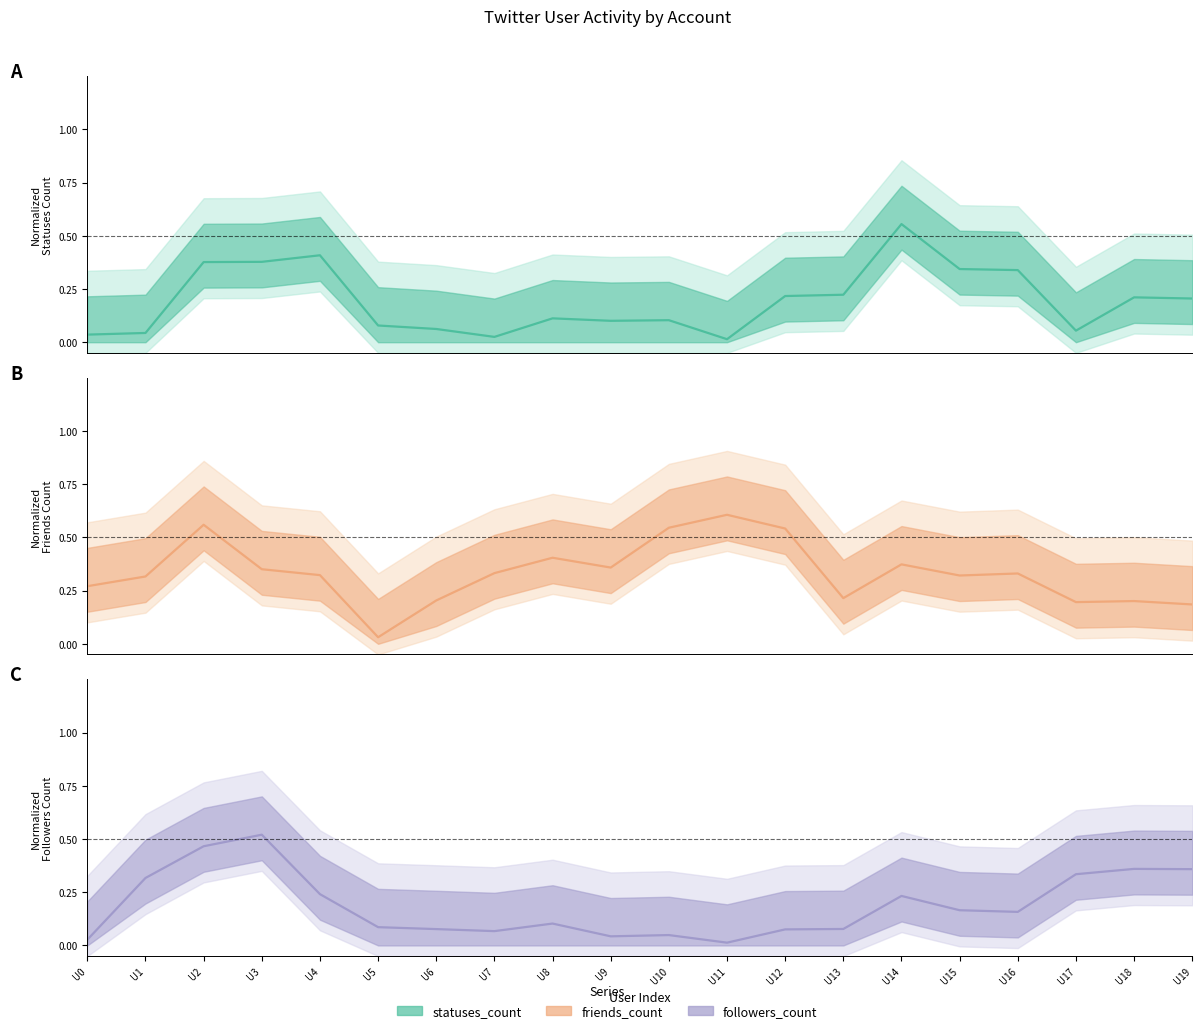

Between which two adjacent categories do statuses_count and followers_count first intersect?

U0 and U1